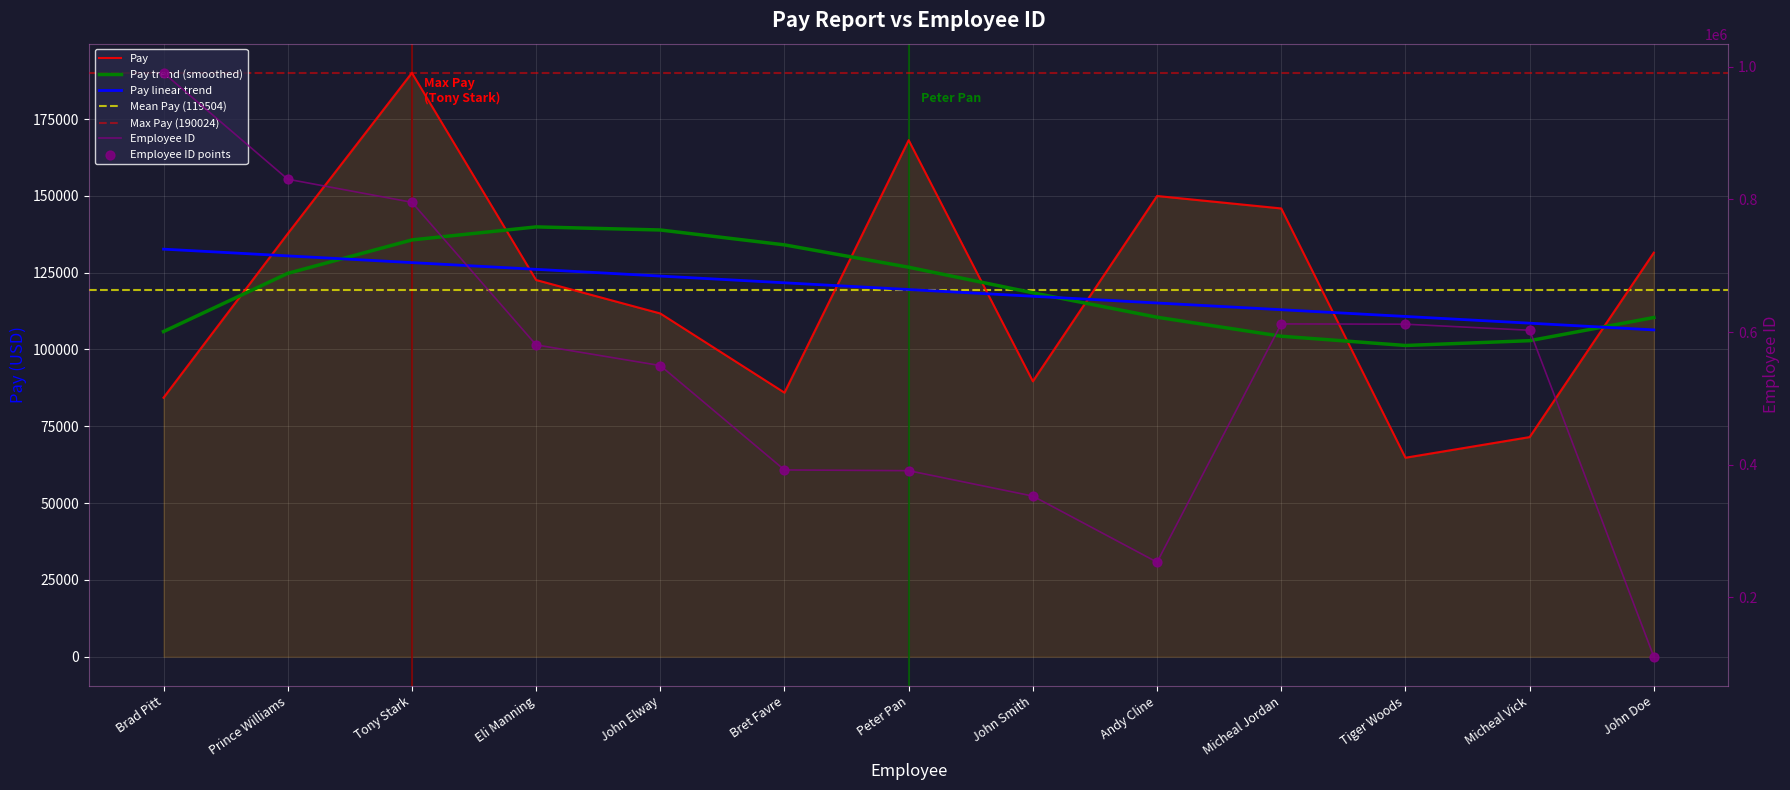

Which series has the largest Y range (max minus min)?

Employee ID